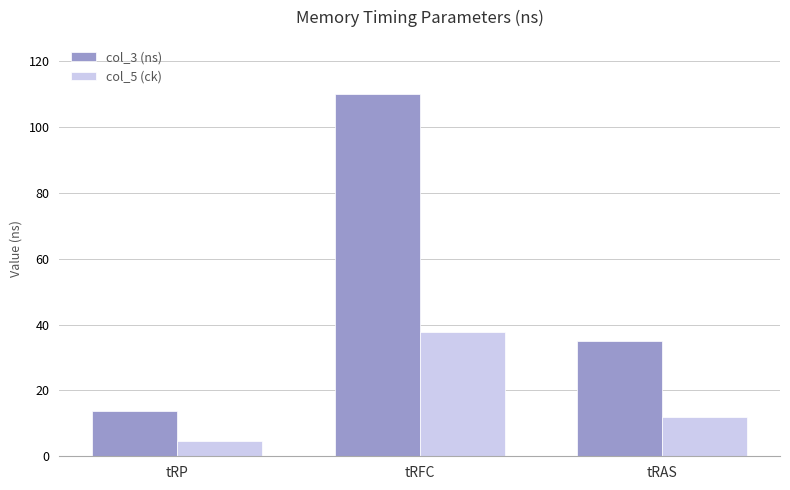

What is the difference between the maximum and second lowest values in the col_3 (ns) series?

75.0